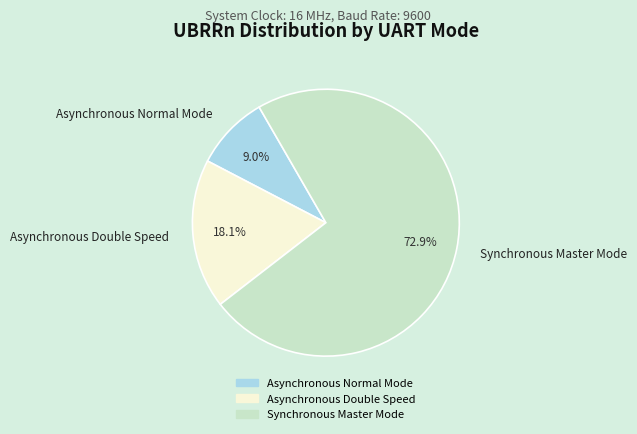

True or false: Synchronous Master Mode accounts for 86% of the total.

False